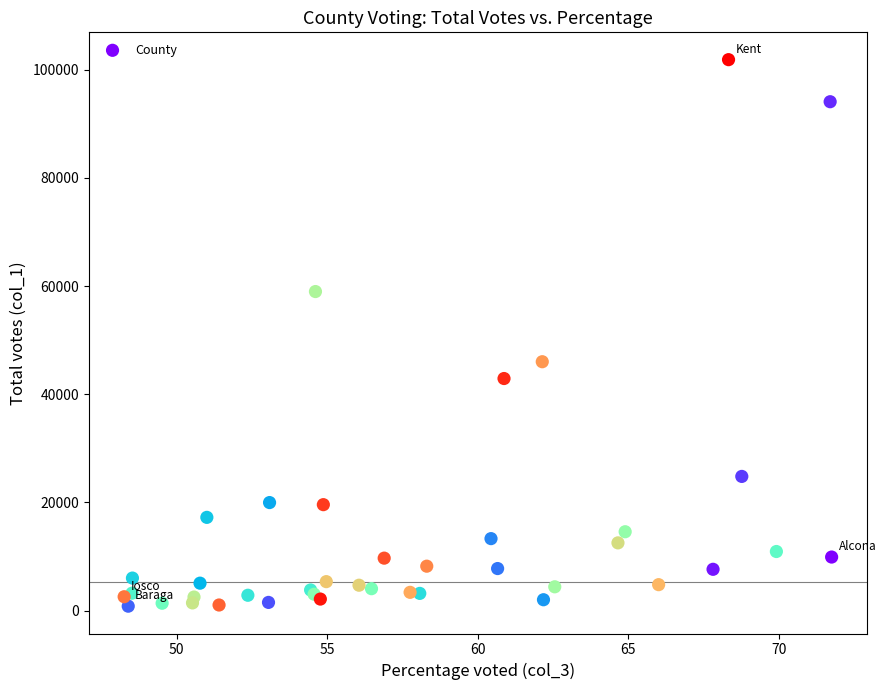

What Y value in the scatter plot is closest to 51345?

46018